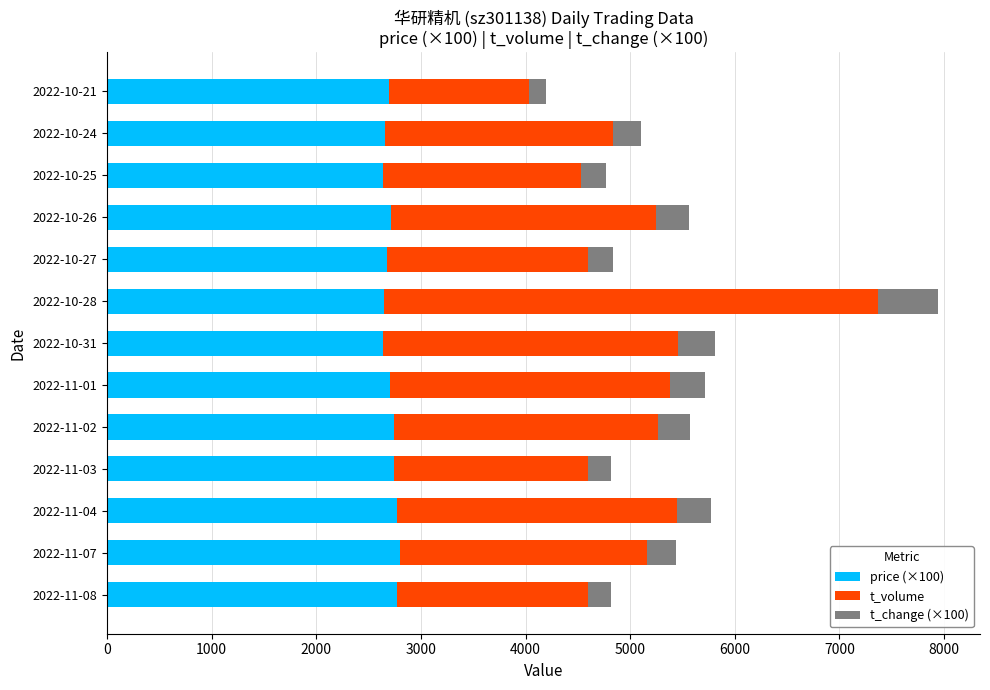

What are all the series names shown in the legend?

price (×100), t_volume, t_change (×100)